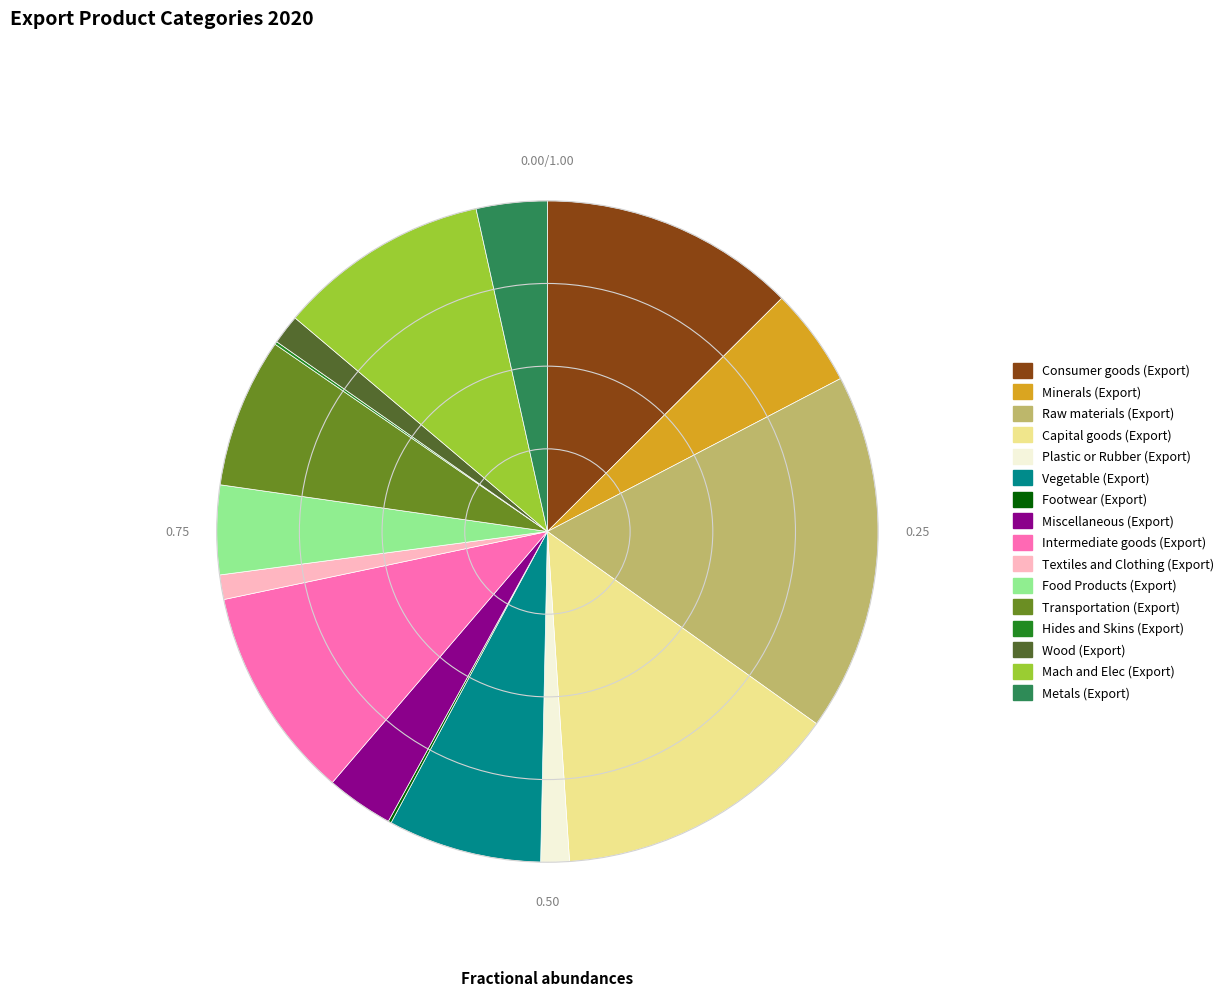

Between Intermediate goods (Export) and Consumer goods (Export), which is larger?

Consumer goods (Export)